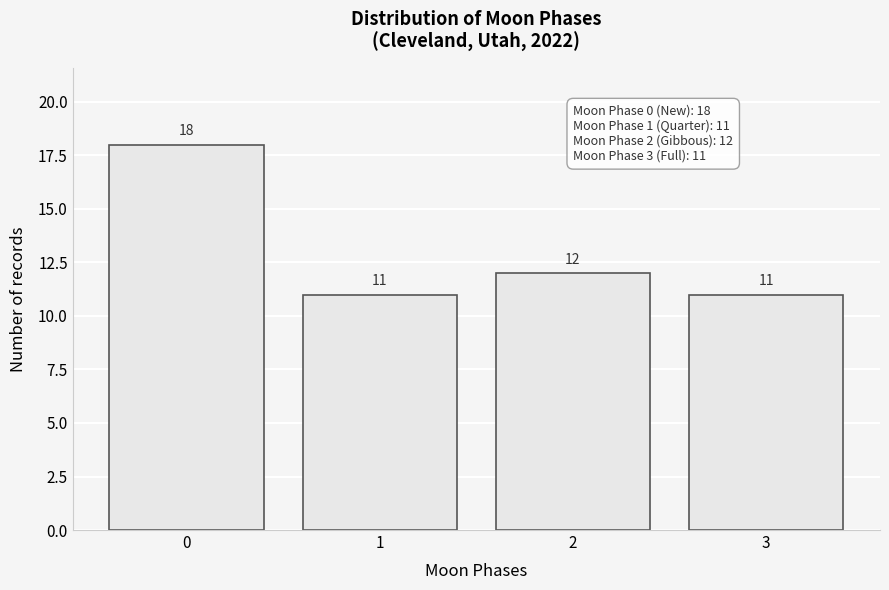

Which range on the x-axis has the tallest bar?

-0.5 to 0.5